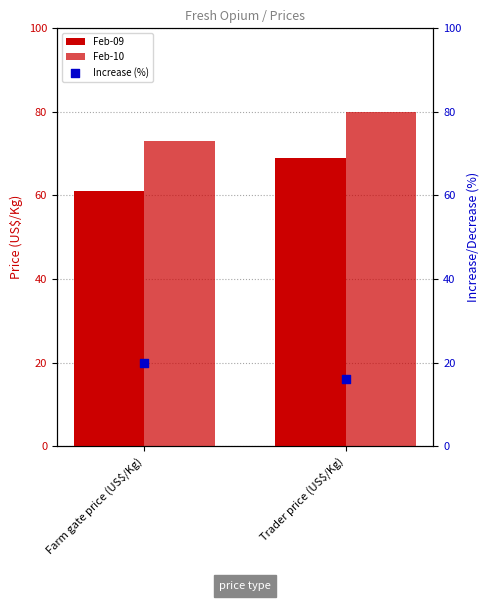

What is the total value across all series at Trader price (US$/Kg)?

165